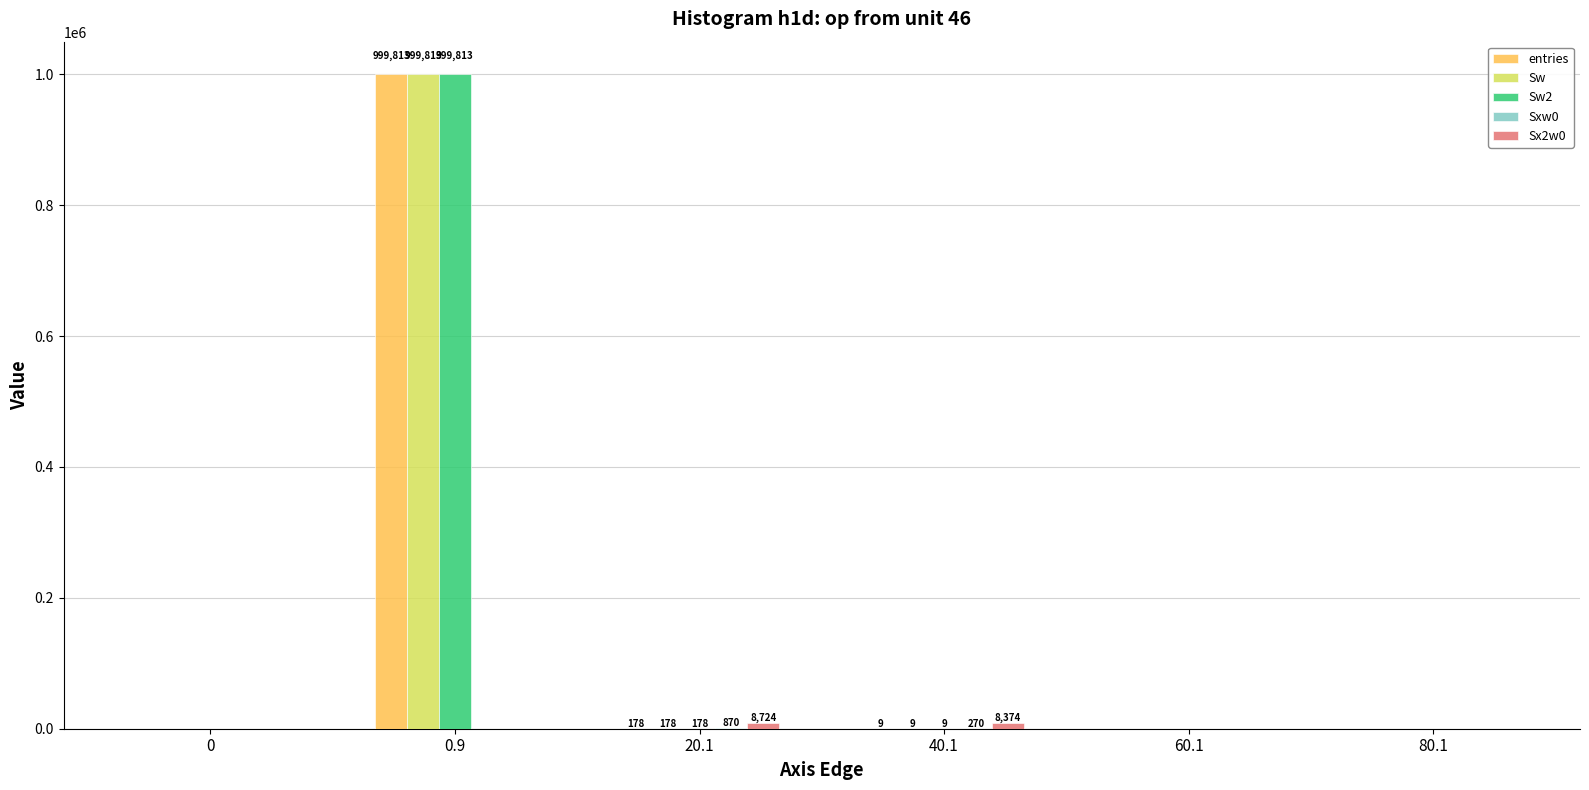

What is the maximum value for entries?

999813